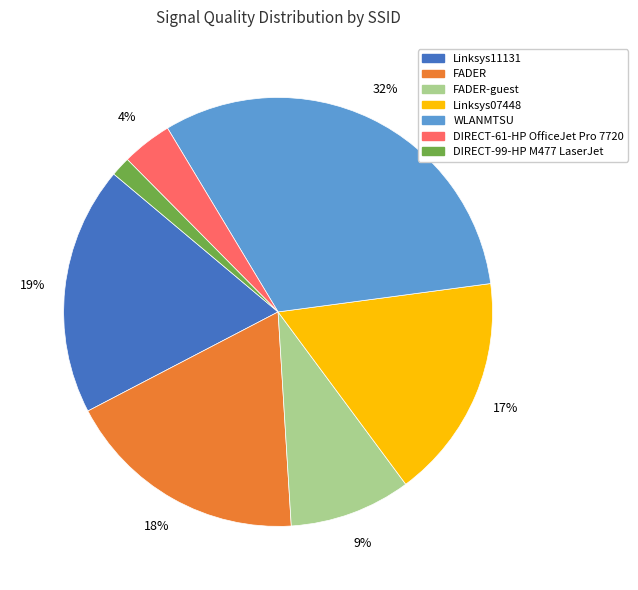

To the nearest percent, what portion does Linksys07448 represent?

17%